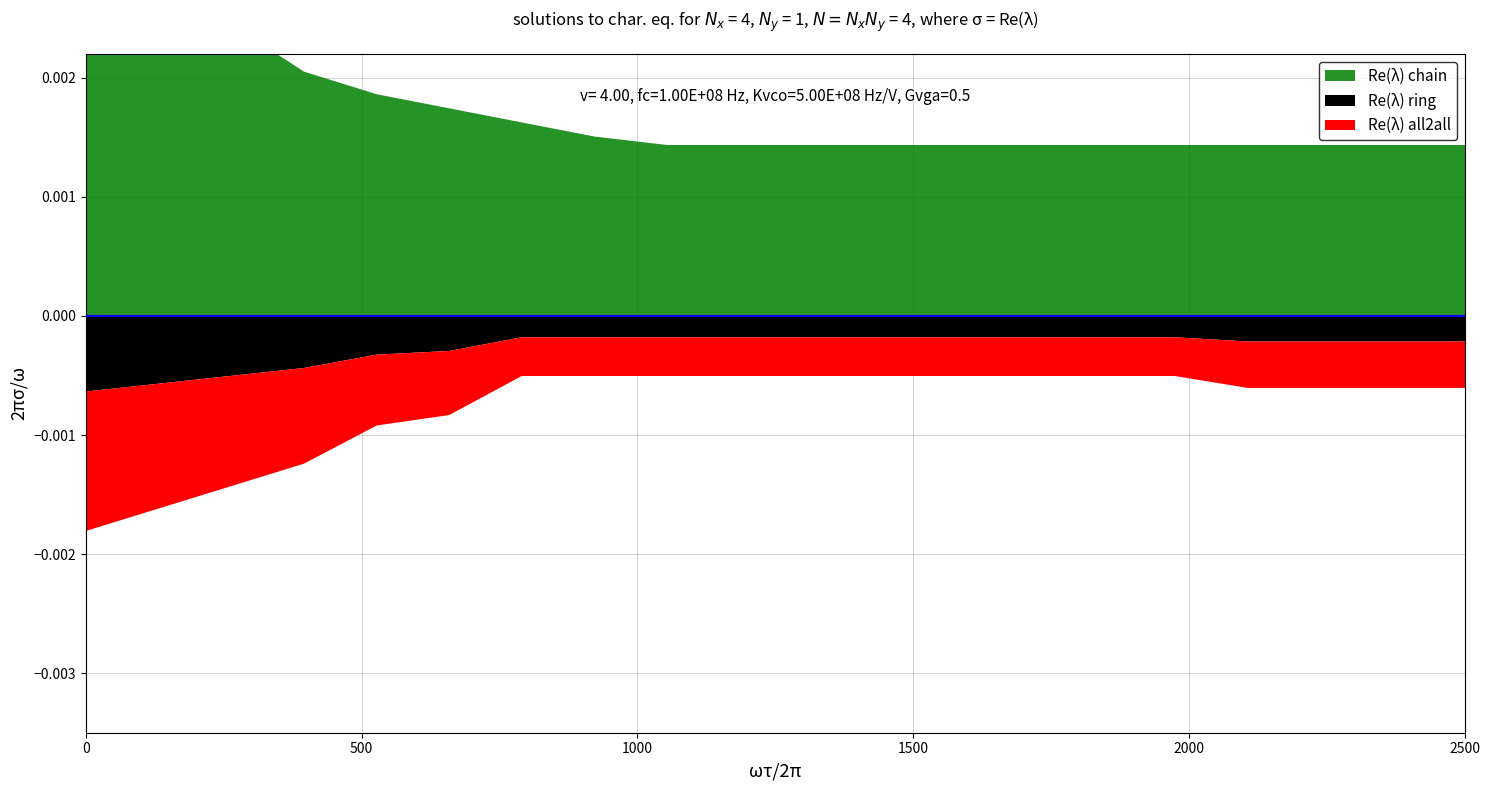

True or false: ano 2 and ano 5 intersect in this chart.

False